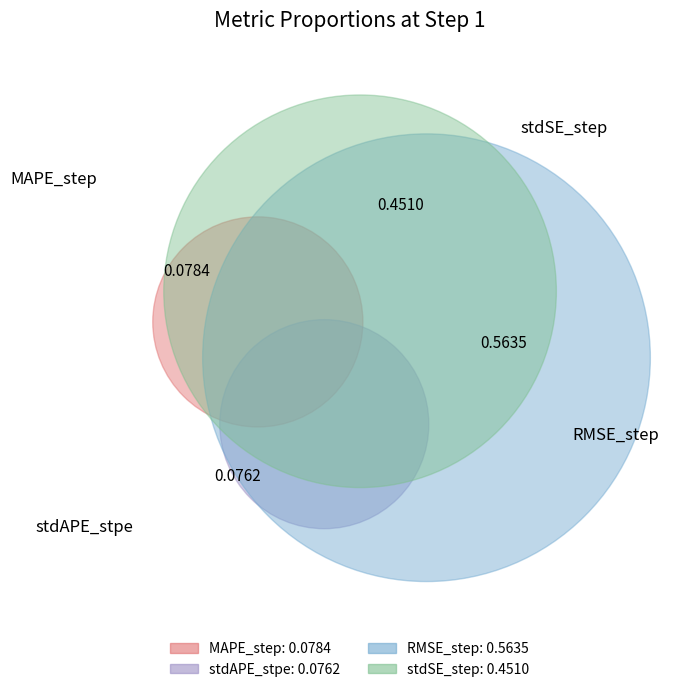

To the nearest percent, what is the average slice percentage?

25%